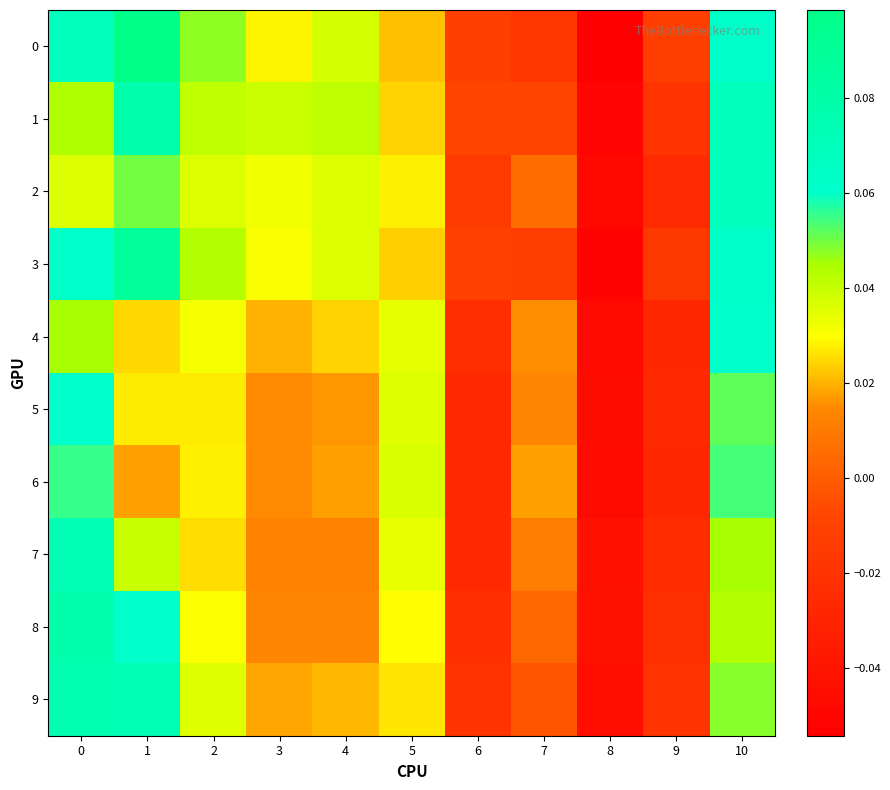

Reading left to right, transcribe all the data shown in this chart.

0: 0=0.1	1=0.1	2=0.0	3=0.0	4=0.0	5=0.0	6=-0.0	7=-0.0	8=-0.1	9=-0.0	10=0.1
1: 0=0.0	1=0.1	2=0.0	3=0.0	4=0.0	5=0.0	6=-0.0	7=-0.0	8=-0.1	9=-0.0	10=0.1
2: 0=0.0	1=0.0	2=0.0	3=0.0	4=0.0	5=0.0	6=-0.0	7=0.0	8=-0.0	9=-0.0	10=0.1
3: 0=0.1	1=0.1	2=0.0	3=0.0	4=0.0	5=0.0	6=-0.0	7=-0.0	8=-0.1	9=-0.0	10=0.1
4: 0=0.0	1=0.0	2=0.0	3=0.0	4=0.0	5=0.0	6=-0.0	7=0.0	8=-0.0	9=-0.0	10=0.1
5: 0=0.1	1=0.0	2=0.0	3=0.0	4=0.0	5=0.0	6=-0.0	7=0.0	8=-0.0	9=-0.0	10=0.1
6: 0=0.1	1=0.0	2=0.0	3=0.0	4=0.0	5=0.0	6=-0.0	7=0.0	8=-0.0	9=-0.0	10=0.1
7: 0=0.1	1=0.0	2=0.0	3=0.0	4=0.0	5=0.0	6=-0.0	7=0.0	8=-0.0	9=-0.0	10=0.0
8: 0=0.1	1=0.1	2=0.0	3=0.0	4=0.0	5=0.0	6=-0.0	7=0.0	8=-0.0	9=-0.0	10=0.0
9: 0=0.1	1=0.1	2=0.0	3=0.0	4=0.0	5=0.0	6=-0.0	7=-0.0	8=-0.0	9=-0.0	10=0.0